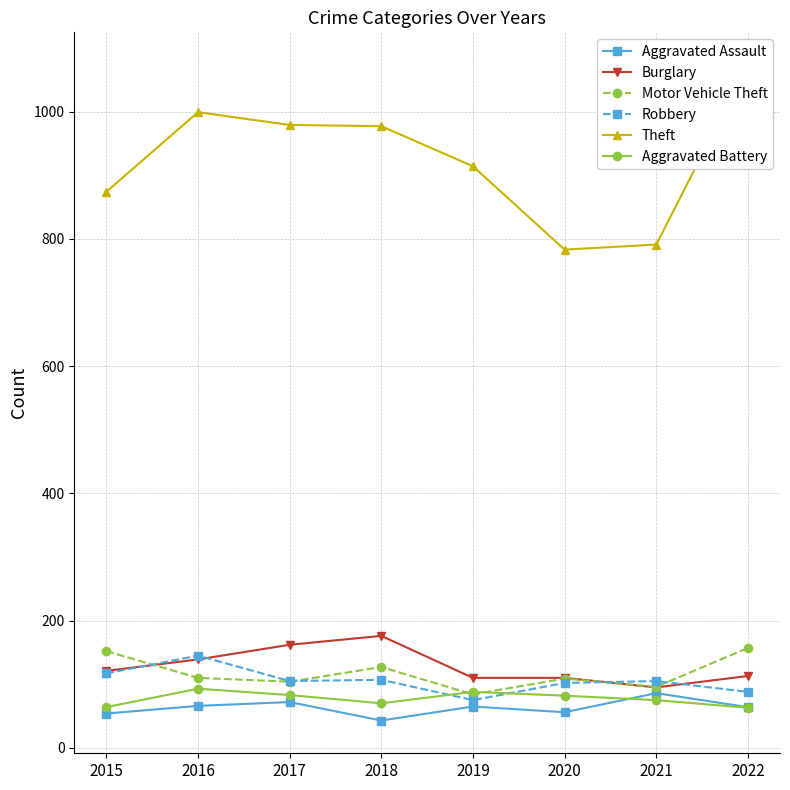

What is the value of the Aggravated Battery point at the 7th from the left?

75